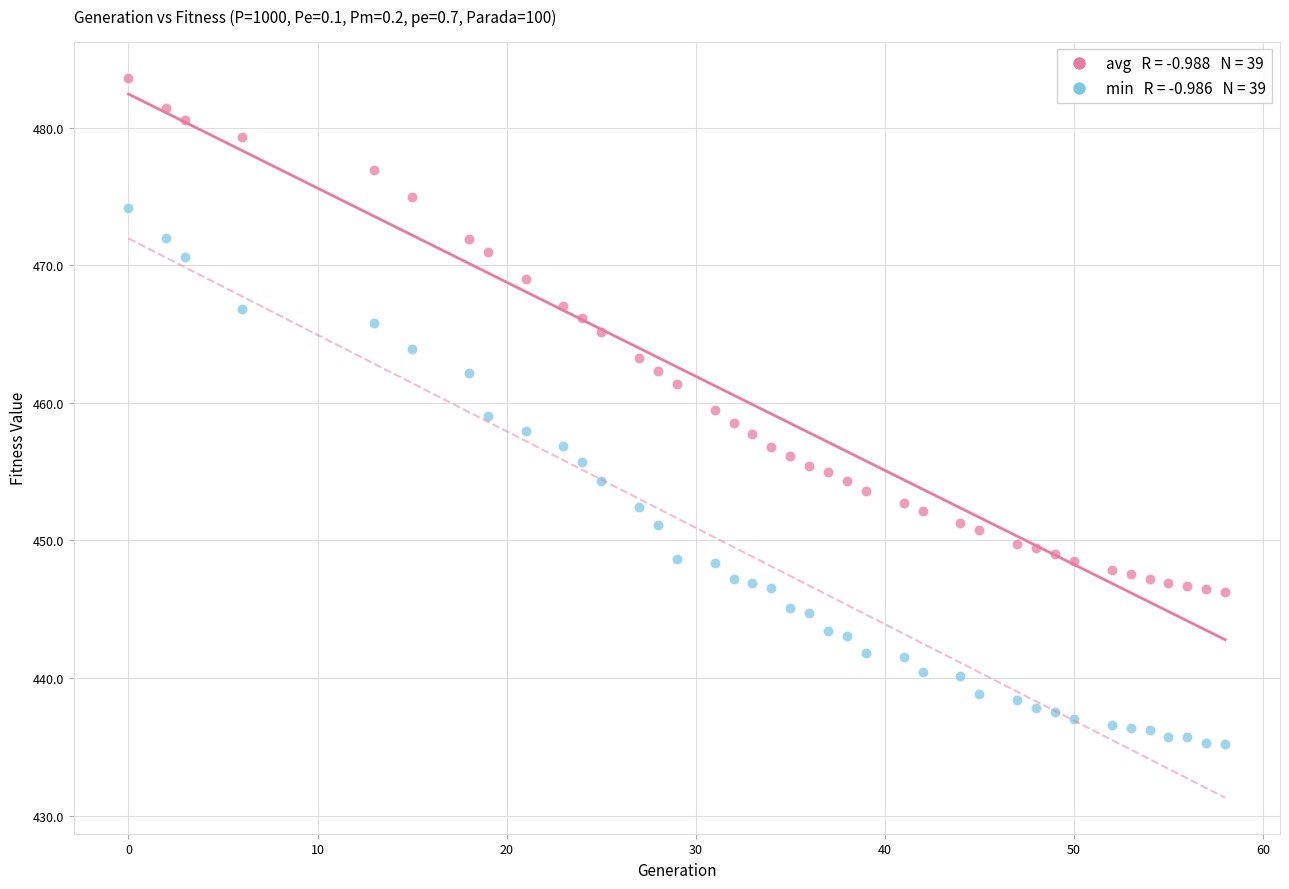

Across all data points, what is the range of Y values (max minus min)?

48.5